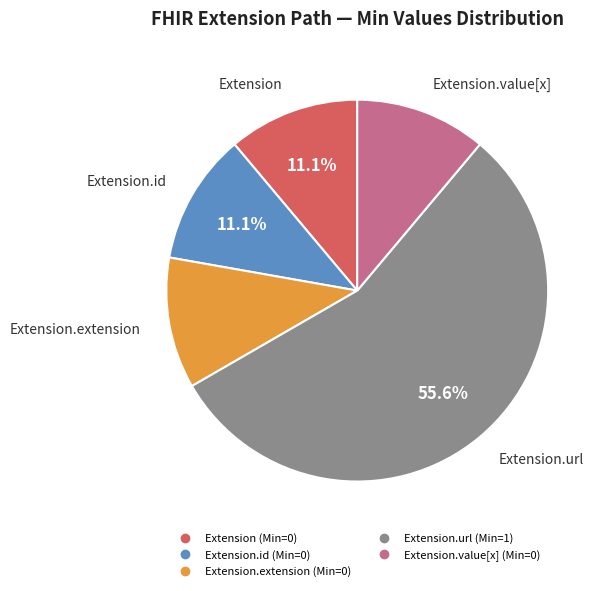

Is there a majority slice in this chart?

Yes